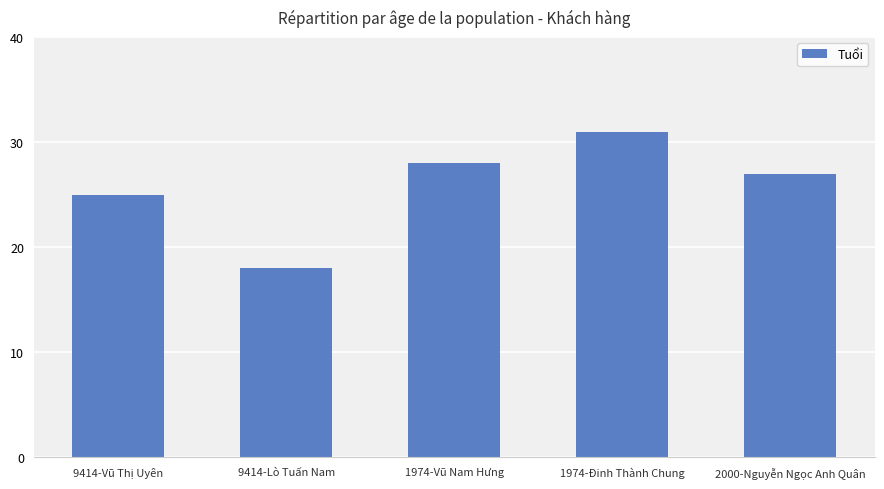

How many values are below 27?

2